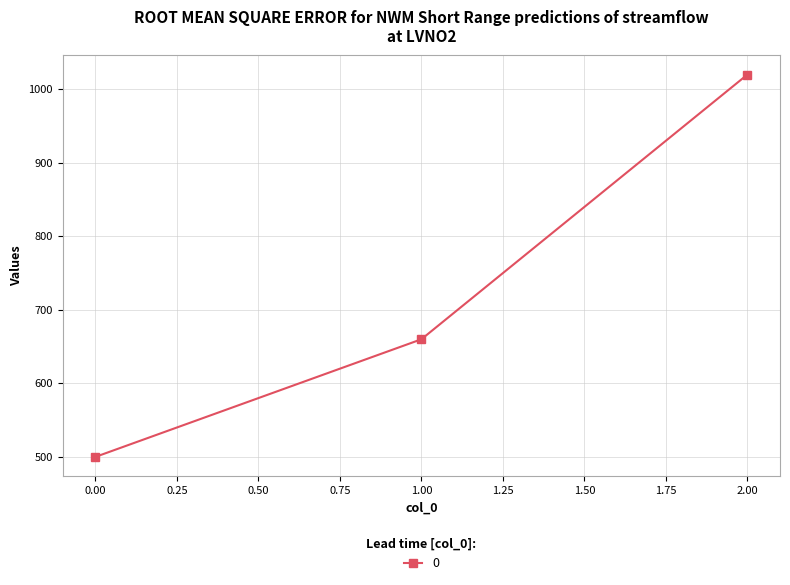

What is the change in value from 0.00 to 1.00?

+160